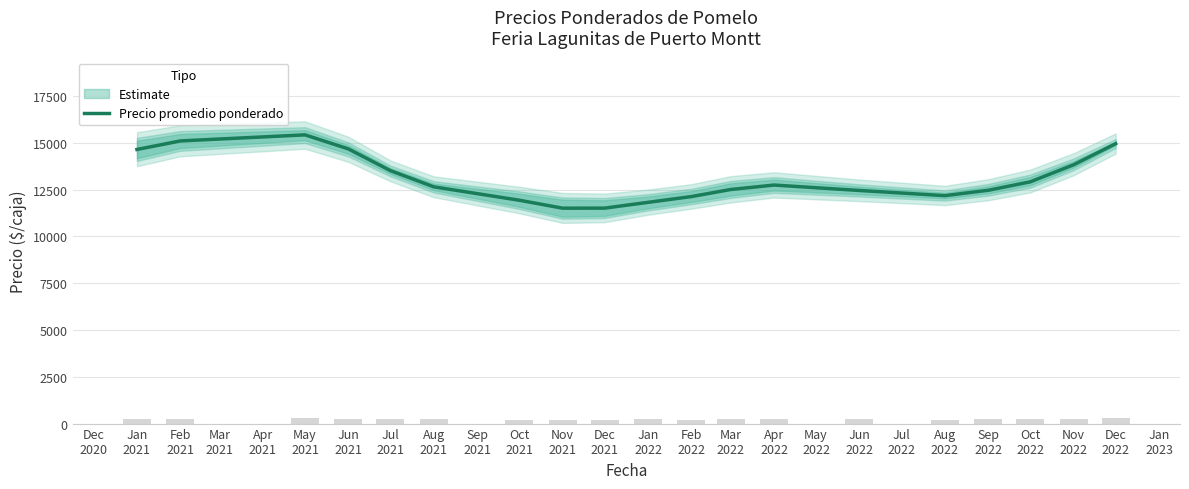

How many data points does each series have?

19